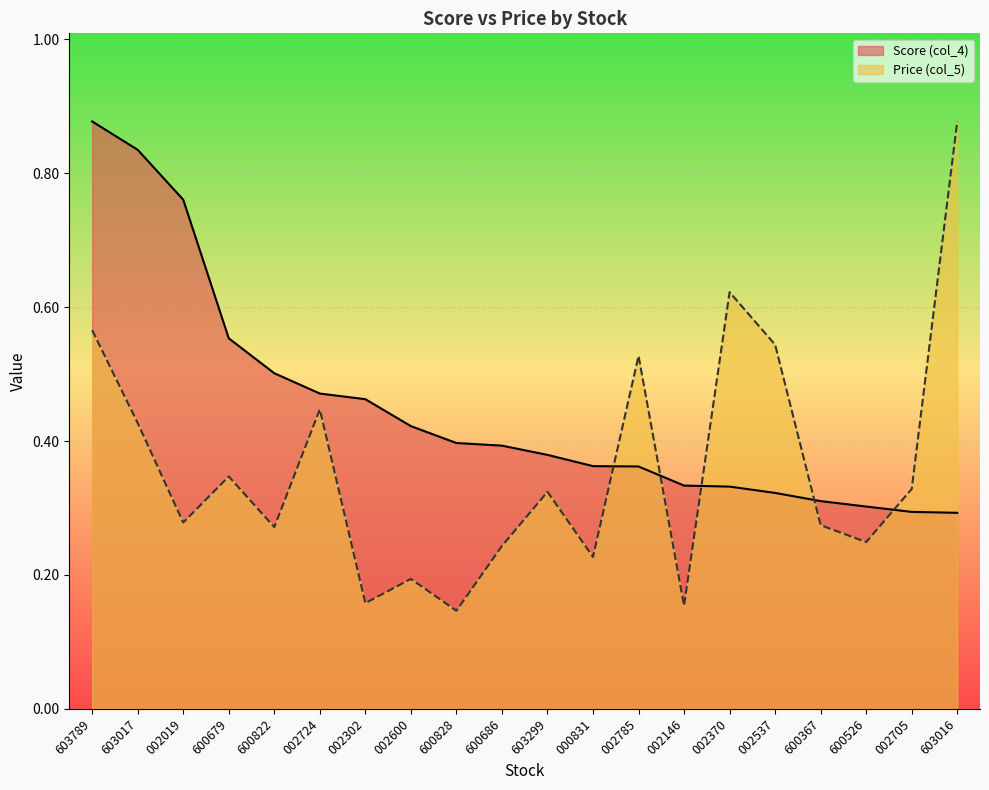

Where do Score (col_4) and Price (col_5) first cross each other?

000831 and 002785